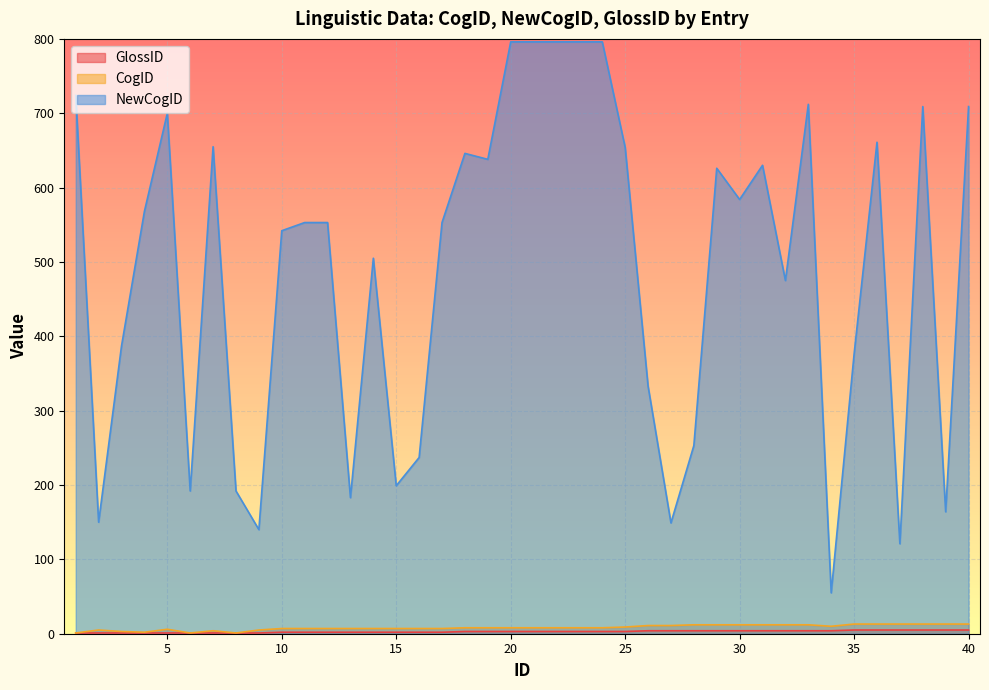

Rank the categories by NewCogID value from highest to lowest.

20, 21, 22, 23, 24, 1, 33, 38, 40, 5, 36, 7, 25, 18, 19, 31, 29, 30, 4, 11, 12, 17, 10, 14, 32, 3, 35, 26, 28, 16, 15, 6, 8, 13, 39, 2, 27, 9, 37, 34